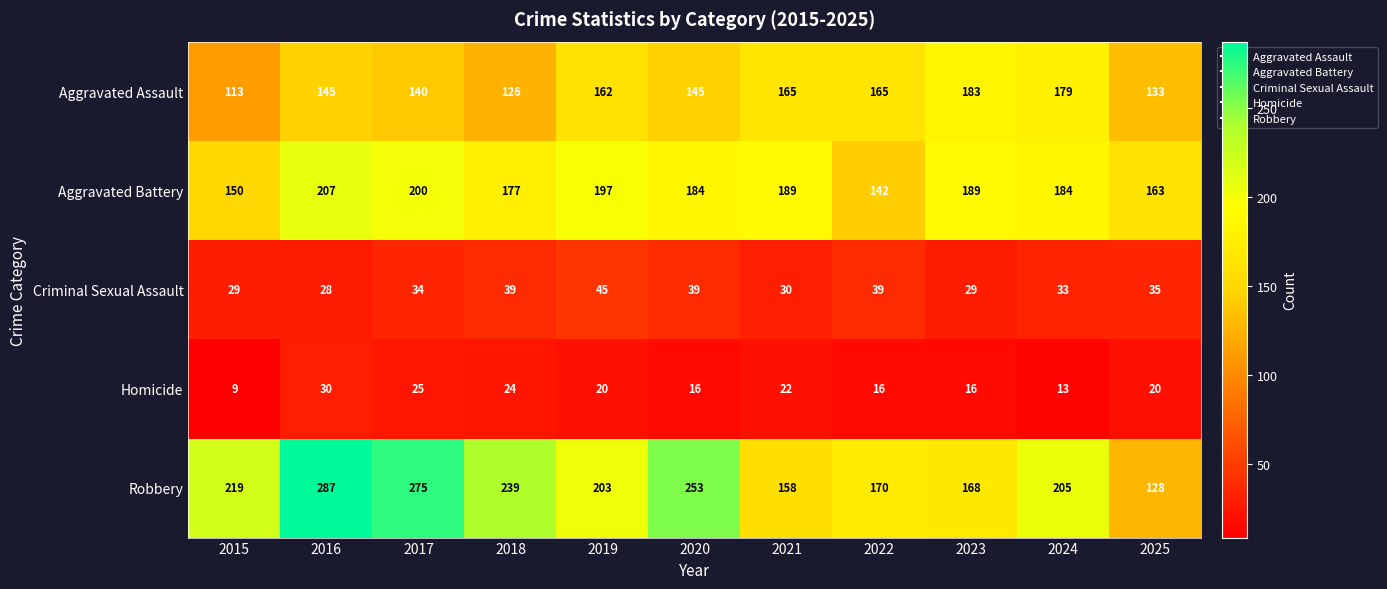

What is the sum of the Robbery values at 2021 and 2015?

377